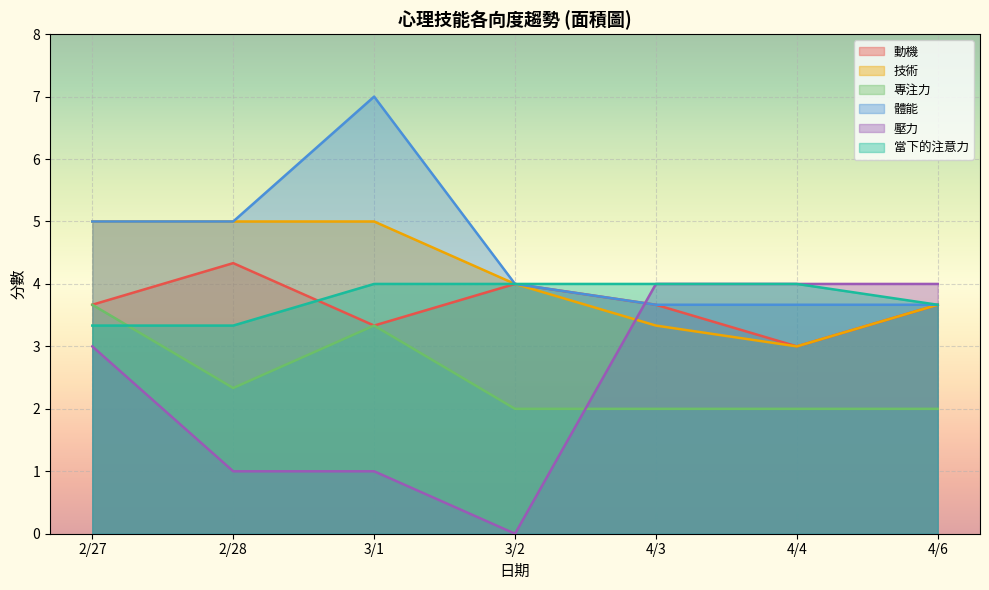

What is the value of the 體能 point at the 1st from the left?

5.0